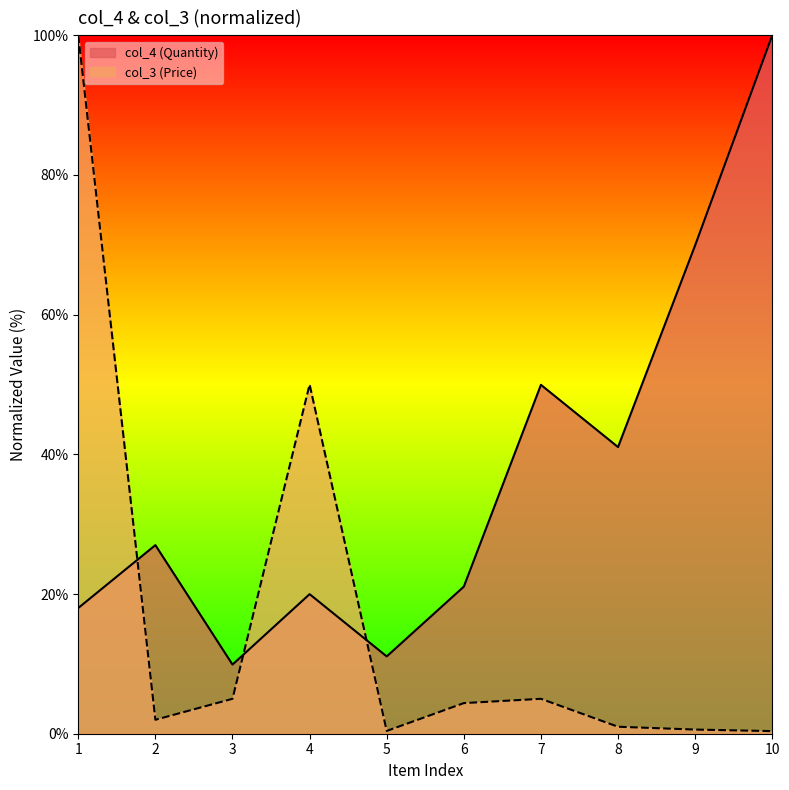

Rank the series by their maximum value, from highest to lowest.

col_4, col_3